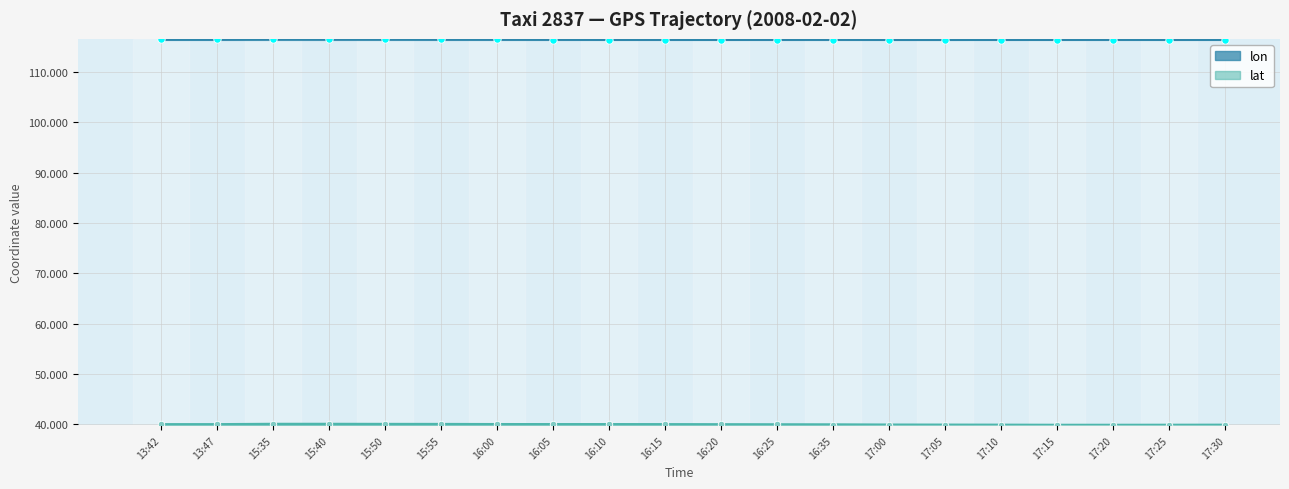

Which series has the widest spread of Y values?

lat